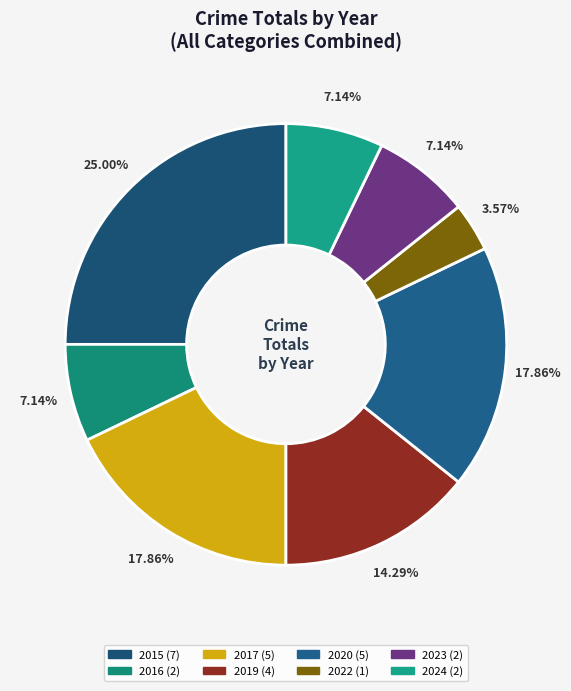

Is the sum of 2015 and 2024 greater than half?

No